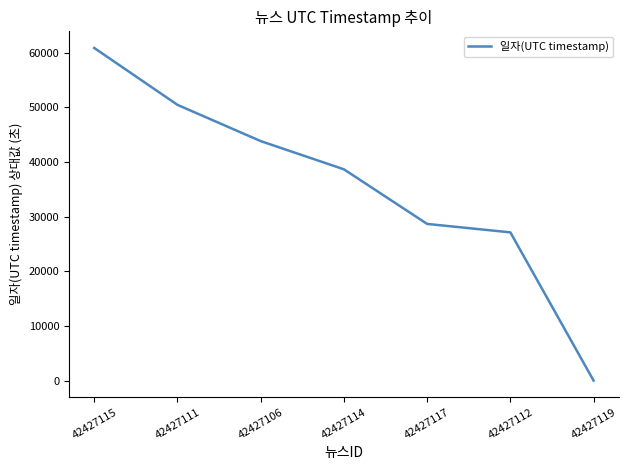

Reading right to left, transcribe all the data shown in this chart.

0	27123	28665	38655	43818	50449	60856